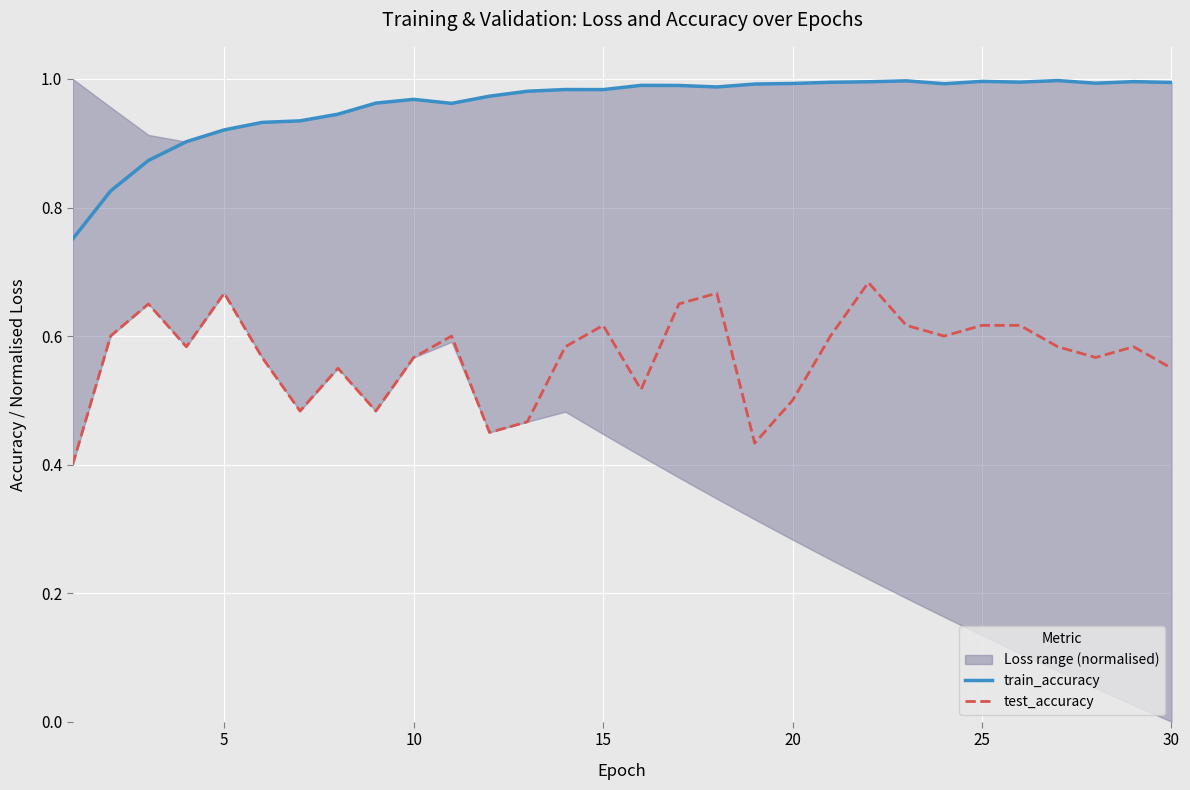

Which series has the largest total across all categories?

train_accuracy